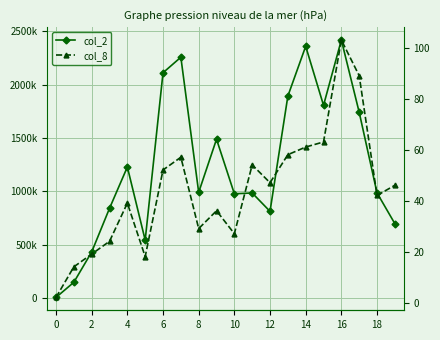

What is the total value across all series at 19?

698656